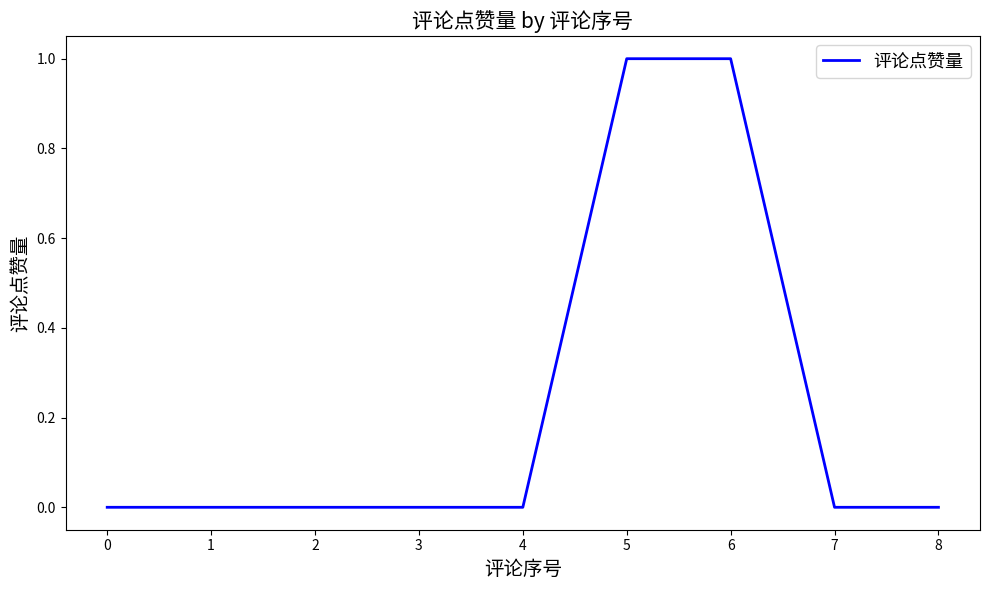

Between 2 and 6, which is larger?

6